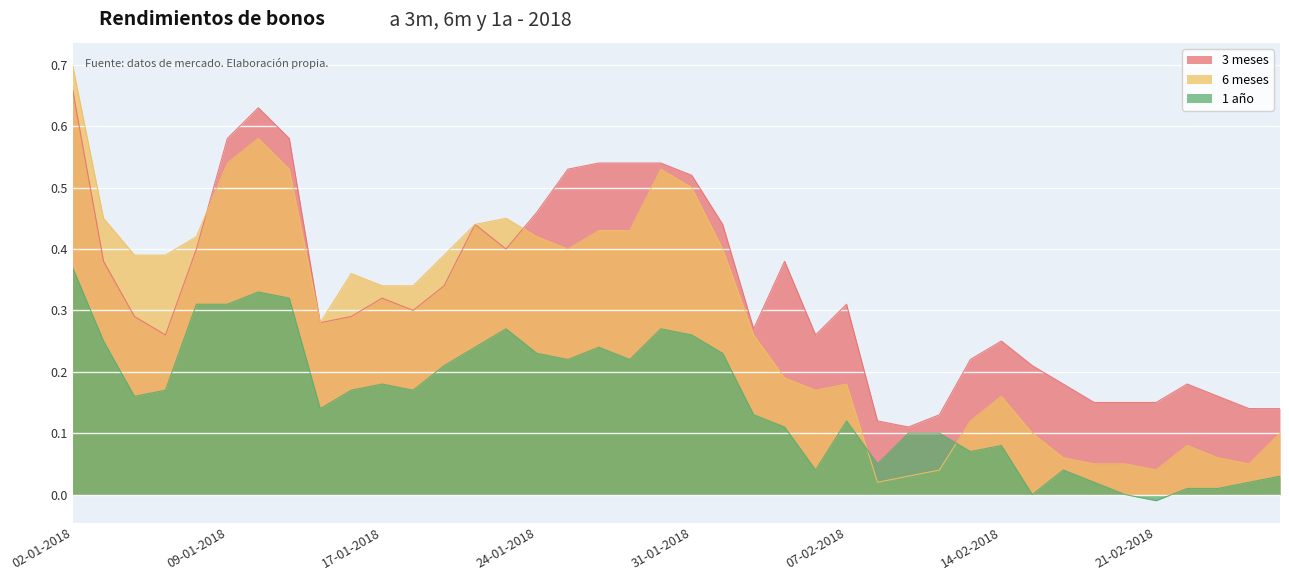

What are all the series names shown in the legend?

3 meses, 6 meses, 1 año